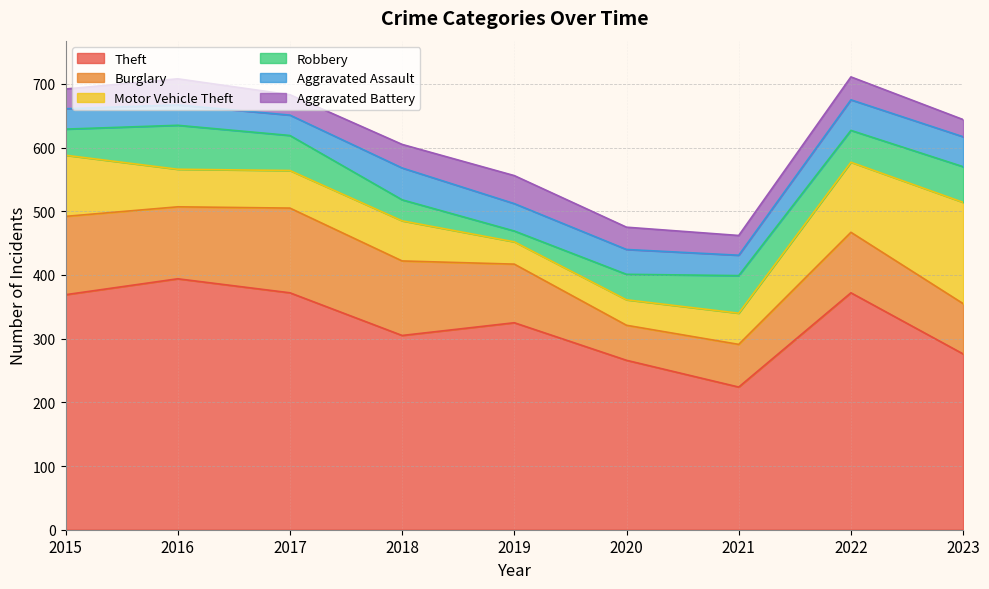

What is the highest value of the Motor Vehicle Theft series?

159